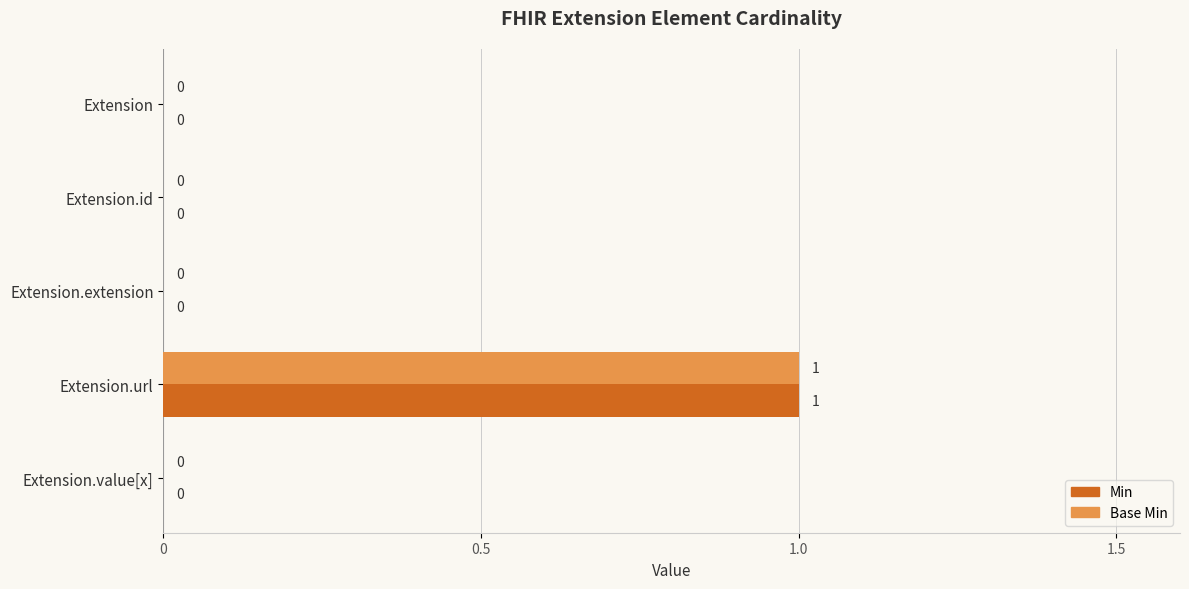

Is the value of Min at Extension.url greater than the value of Base Min at Extension?

Yes